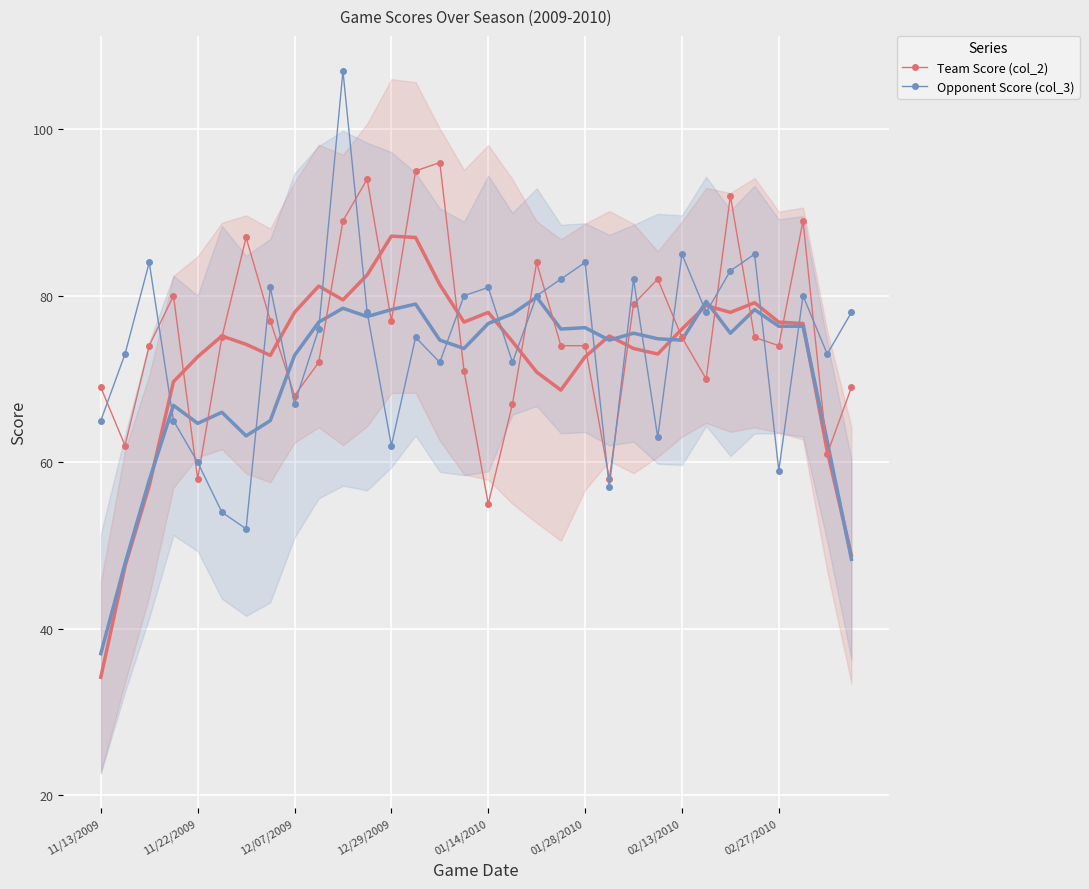

What is the difference between the highest and lowest values at 22?

3